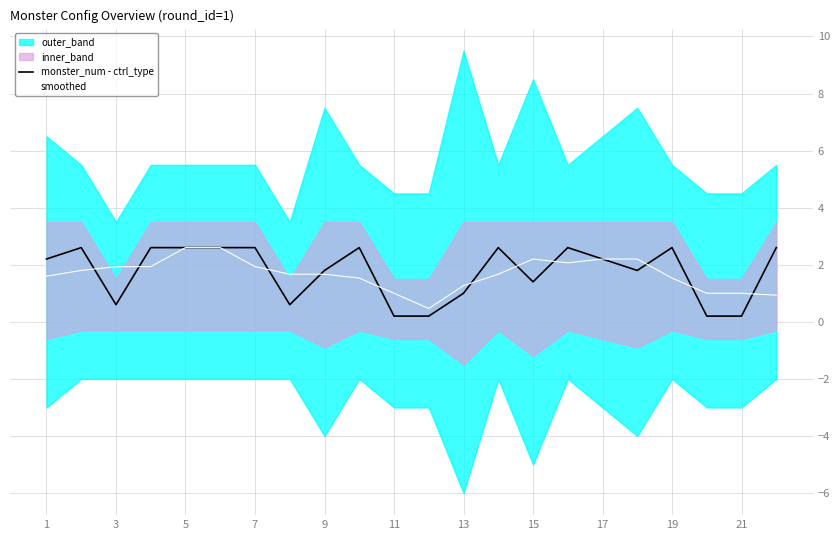

The value of monster_num - ctrl_type at 5 is 1.3. True or false?

False